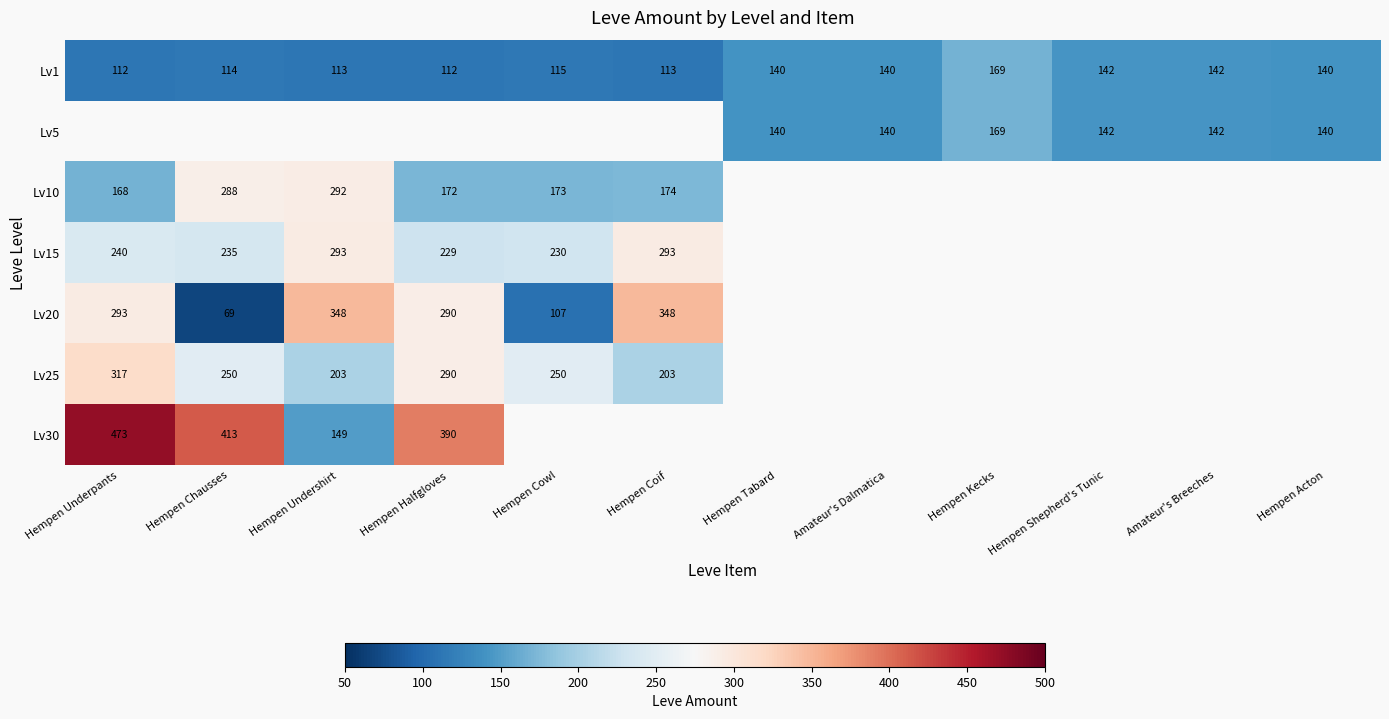

The Lv10 series shows 173 at Hempen Cowl. True or false?

True